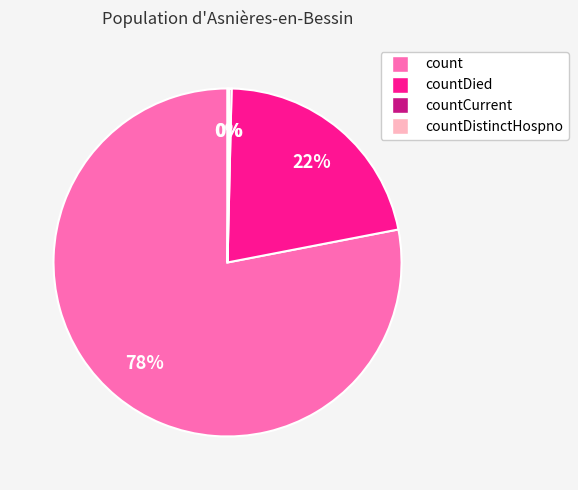

To the nearest percent, what is the average slice percentage?

25%